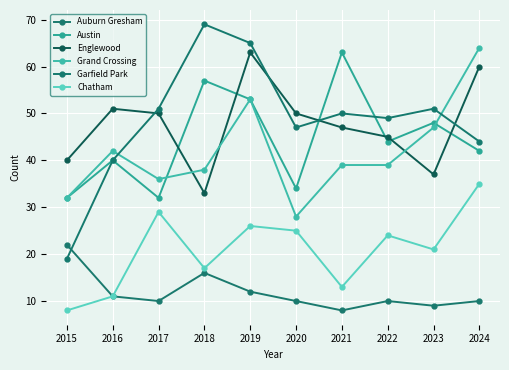

Reading left to right, list all the values displayed in this chart.

Auburn Gresham: 2015=22	2016=11	2017=10	2018=16	2019=12	2020=10	2021=8	2022=10	2023=9	2024=10
Austin: 2015=32	2016=40	2017=32	2018=57	2019=53	2020=34	2021=63	2022=44	2023=48	2024=42
Englewood: 2015=40	2016=51	2017=50	2018=33	2019=63	2020=50	2021=47	2022=45	2023=37	2024=60
Grand Crossing: 2015=32	2016=42	2017=36	2018=38	2019=53	2020=28	2021=39	2022=39	2023=47	2024=64
Garfield Park: 2015=19	2016=40	2017=51	2018=69	2019=65	2020=47	2021=50	2022=49	2023=51	2024=44
Chatham: 2015=8	2016=11	2017=29	2018=17	2019=26	2020=25	2021=13	2022=24	2023=21	2024=35